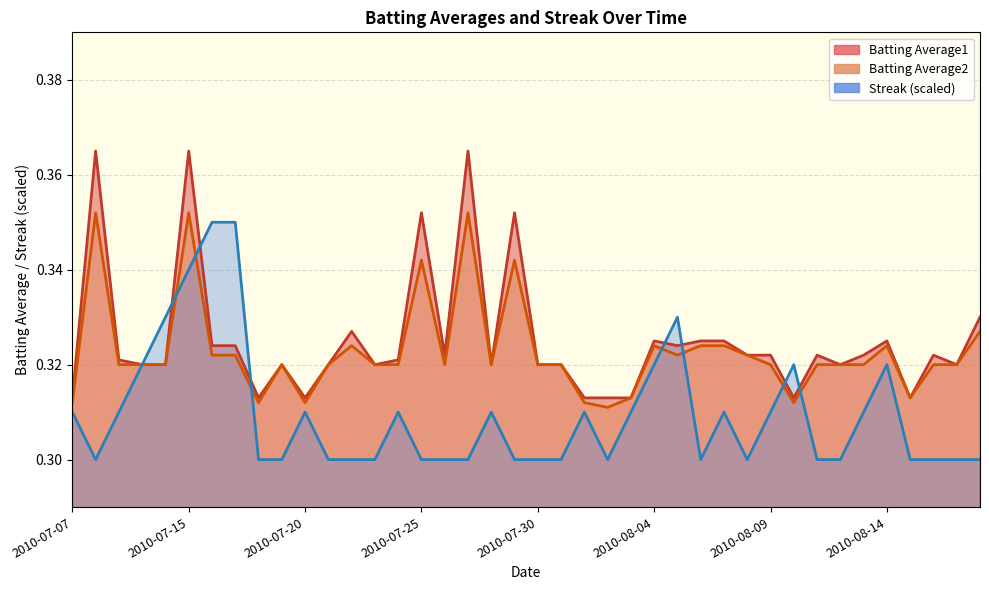

Which category has the lowest value in the Batting Average1 series?

2010-07-07